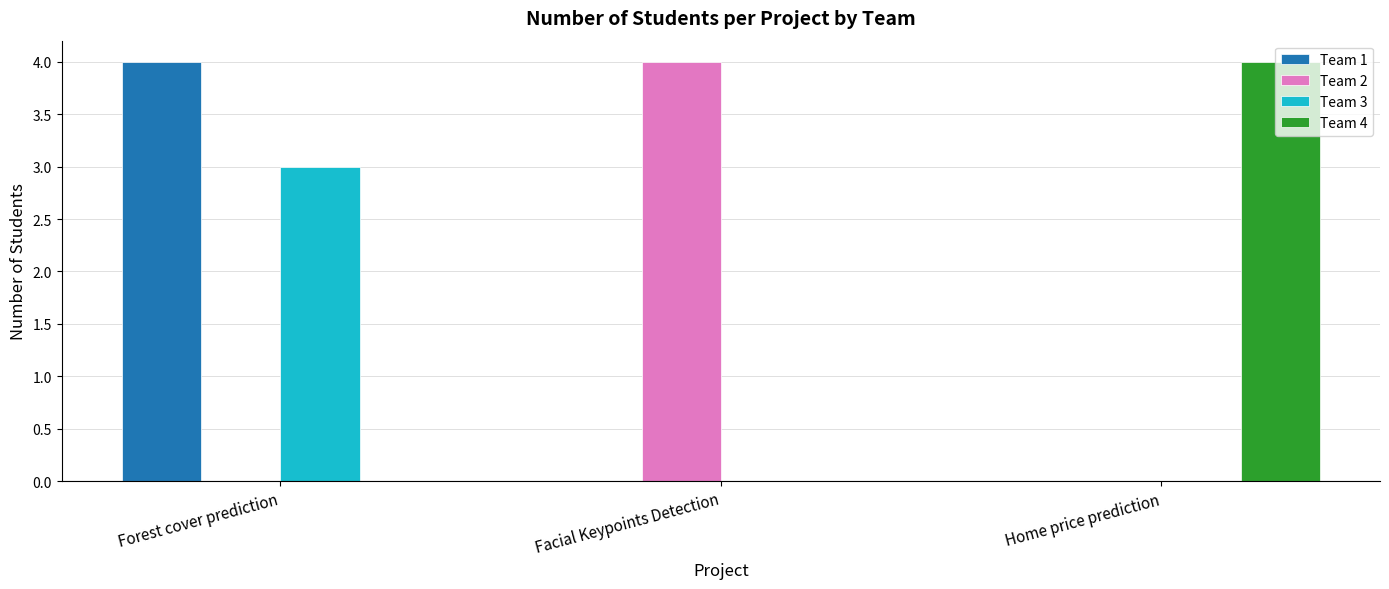

Reading left to right, extract all data points from this chart.

Team 1: 4	0	0
Team 2: 0	4	0
Team 3: 3	0	0
Team 4: 0	0	4